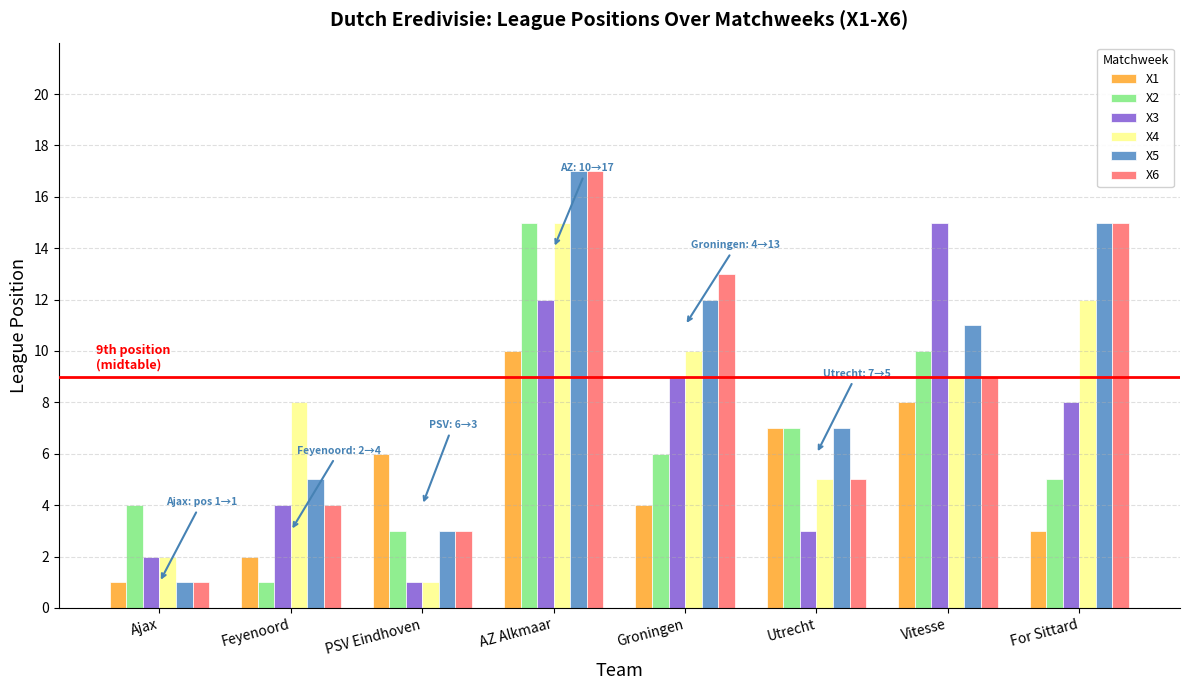

What is the maximum value shown in the chart?

17